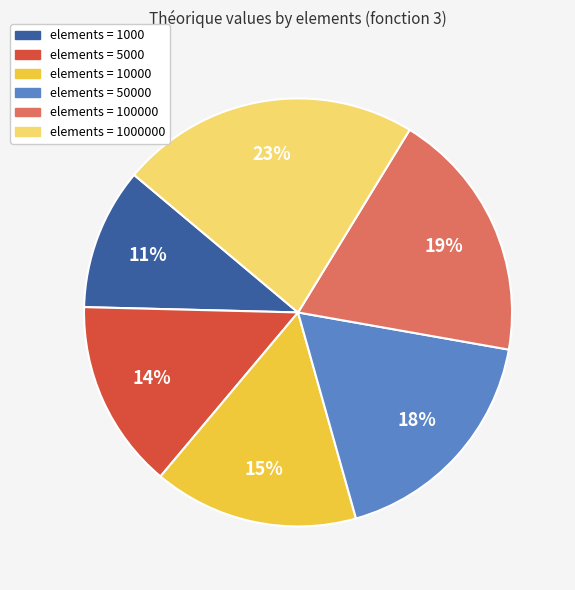

Rank the categories by value from lowest to highest.

elements = 1000, elements = 5000, elements = 10000, elements = 50000, elements = 100000, elements = 1000000